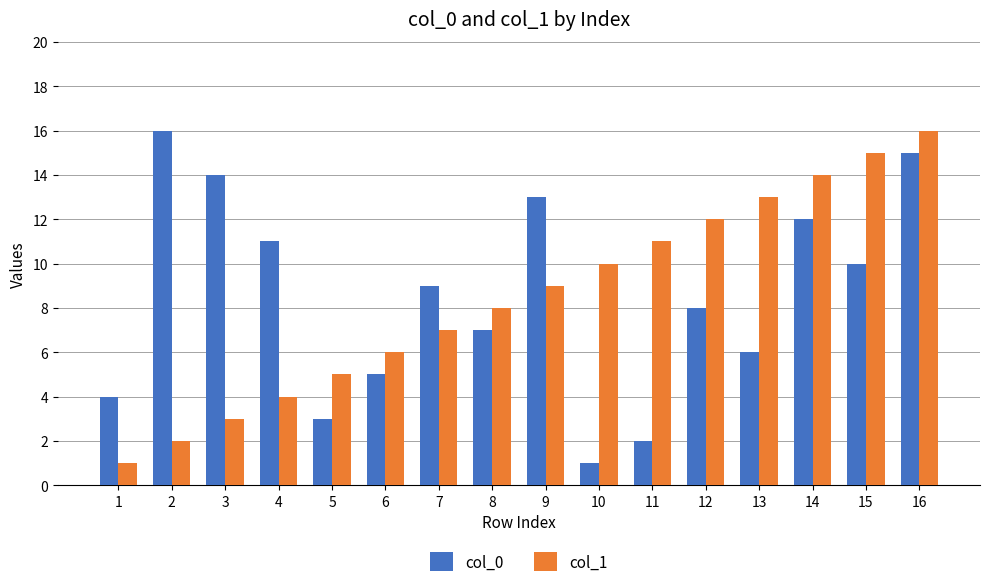

At which category is the sum across all series the highest?

16